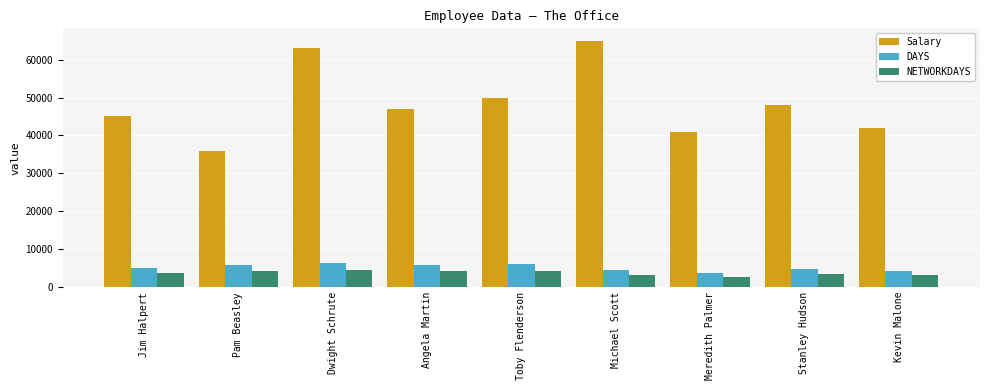

List the series in order of their peak value, lowest first.

NETWORKDAYS, DAYS, Salary